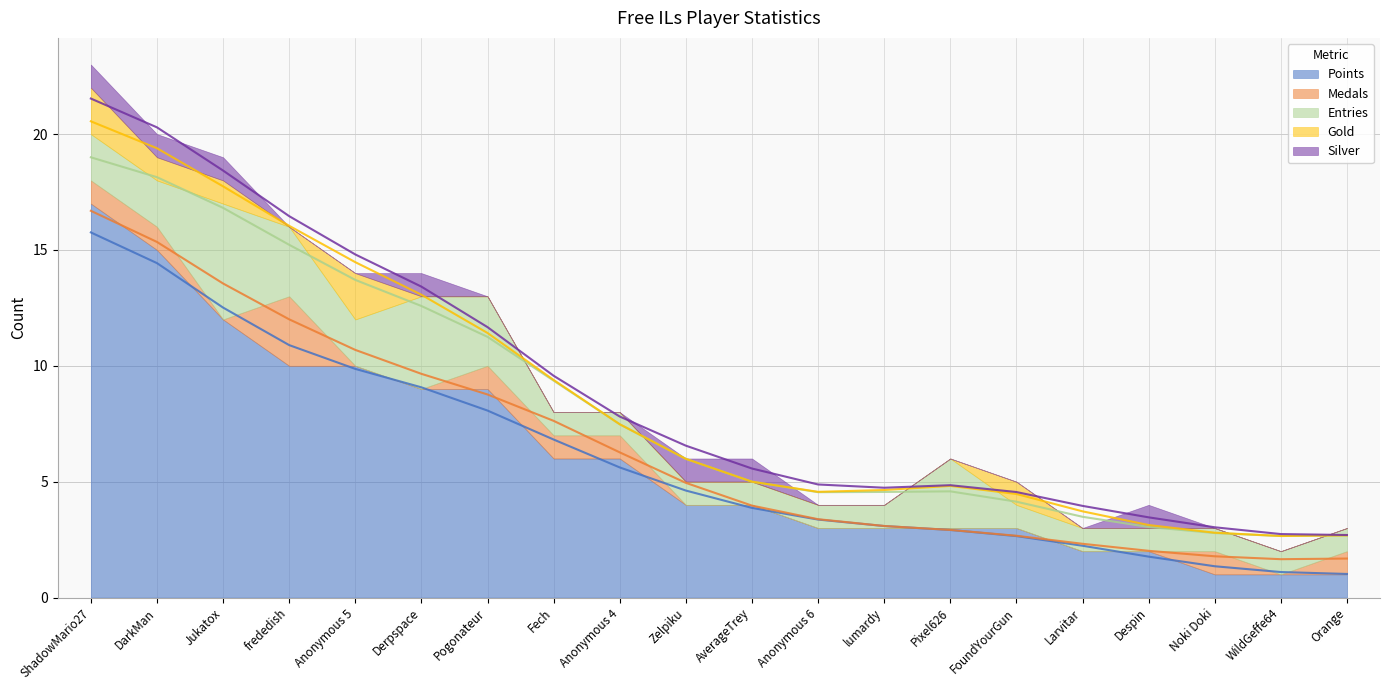

What is the difference between the maximum and minimum values in the Gold series?

2